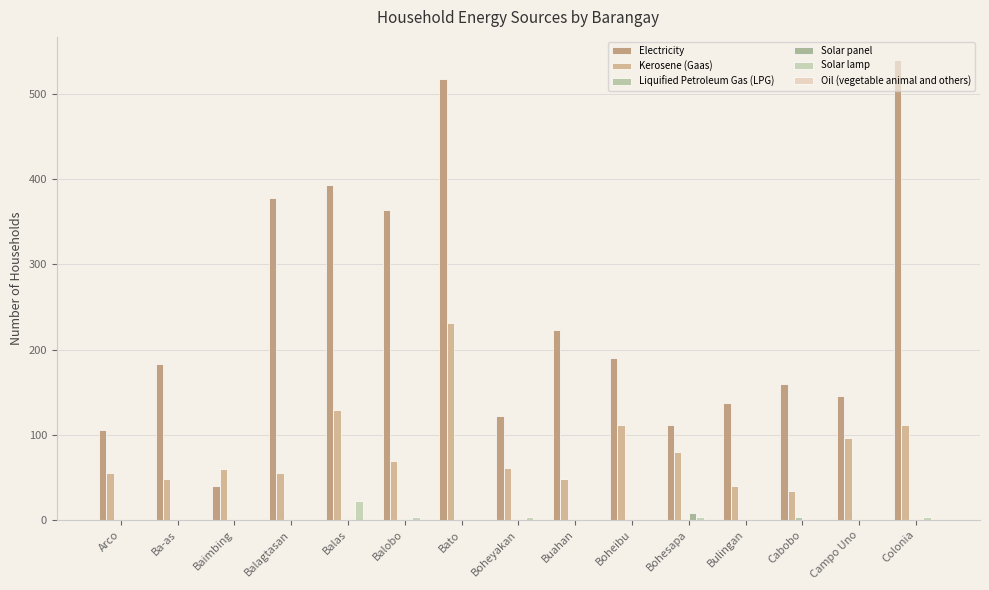

Which series changed the most between Boheyakan and Campo Uno?

Kerosene (Gaas)